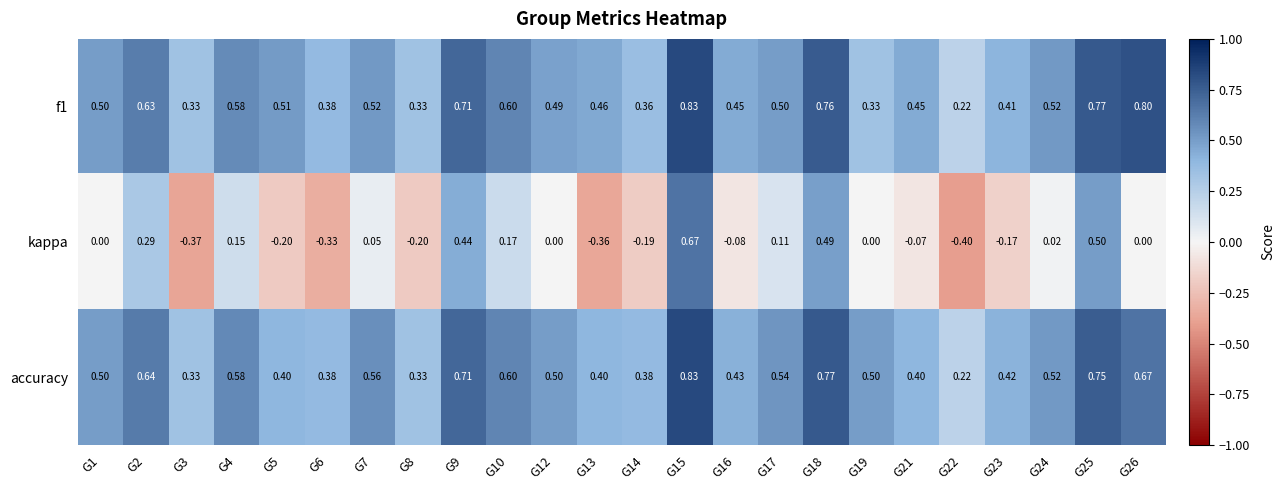

Between G2 and G10, which series saw the biggest shift?

kappa